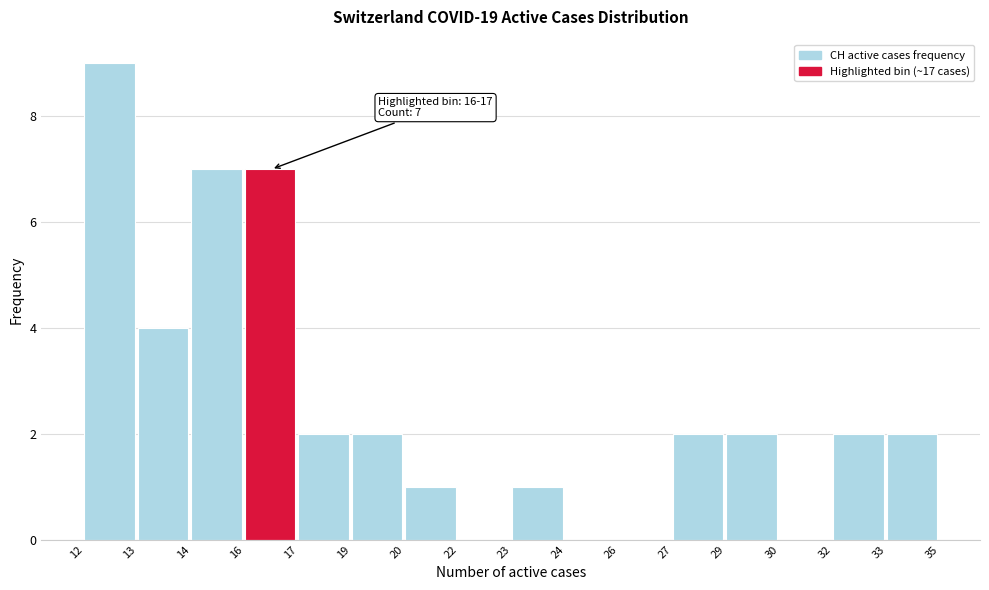

Reading left to right, what are all the values shown in this chart?

12=9	13=4	14=7	16=7	17=2	19=2	20=1	22=0	23=1	24=0	26=0	27=2	29=2	30=0	32=2	33=2